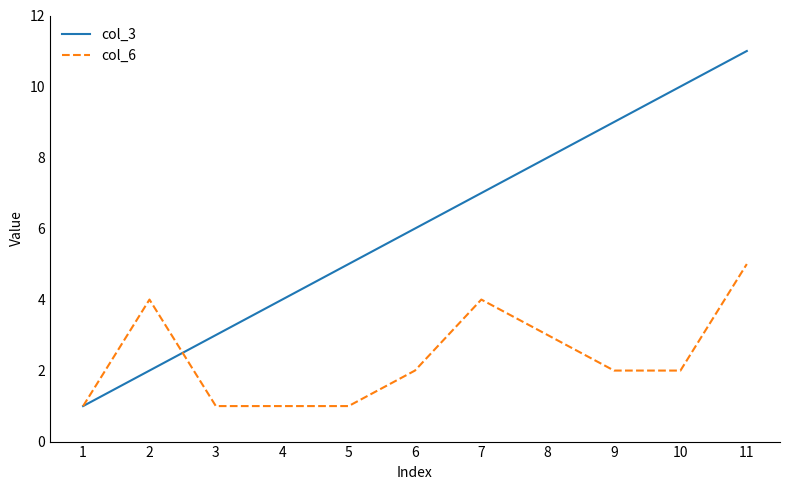

Which series ends up on top after the final intersection of col_3 and col_6?

col_3